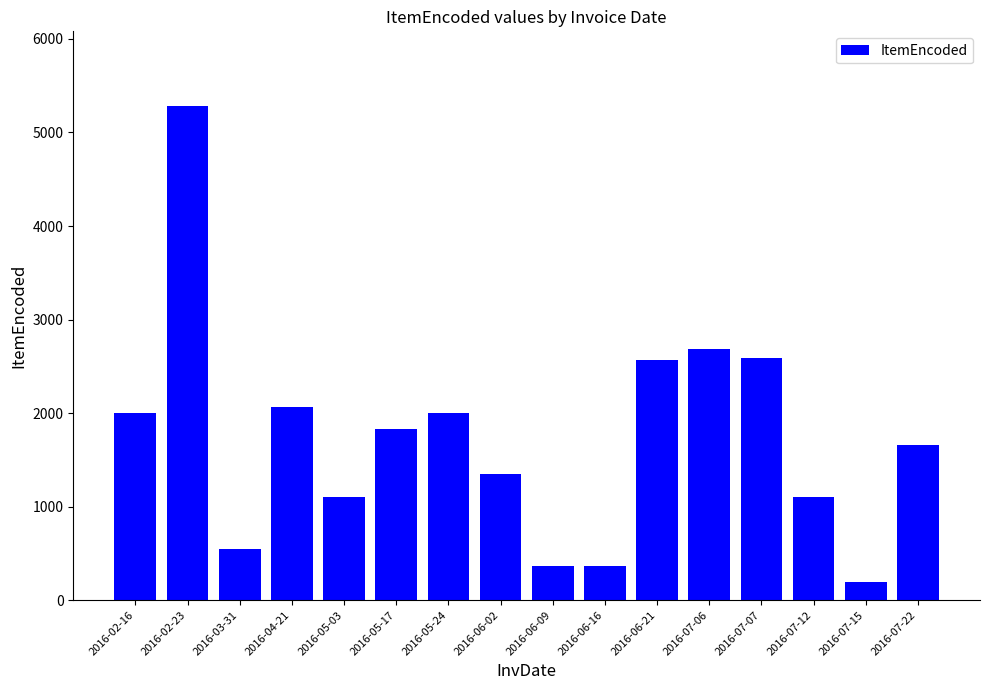

Where is the data nearest to the value 2740?

2016-07-06